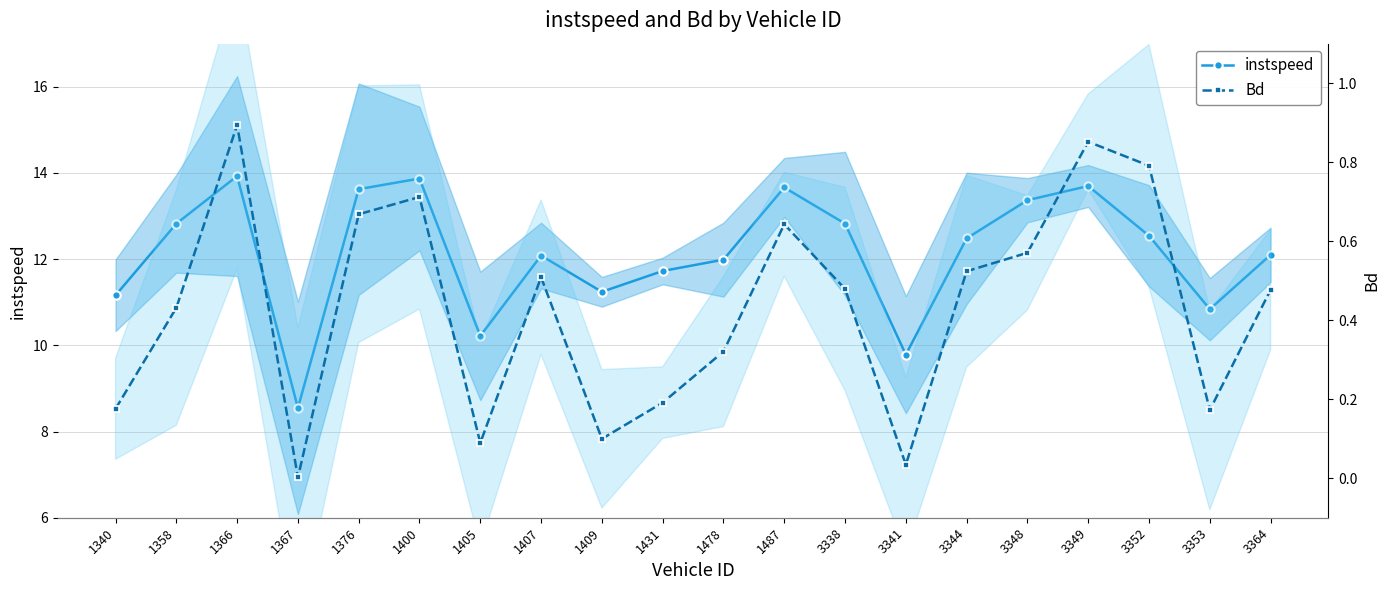

True or false: Bd and instspeed cross at least once.

False